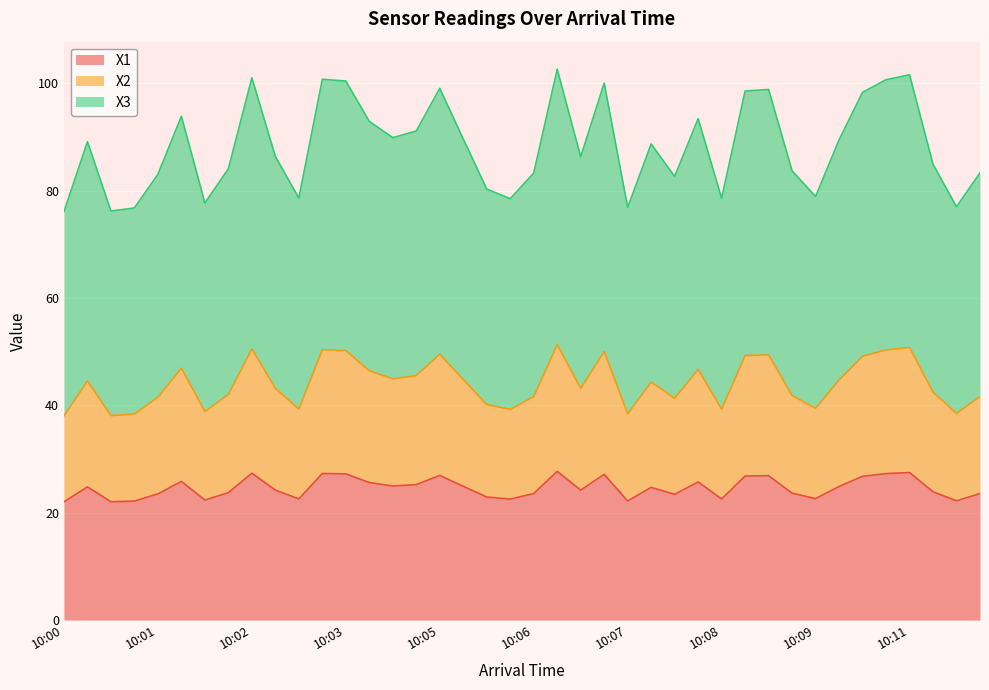

True or false: X3 and X1 intersect in this chart.

False